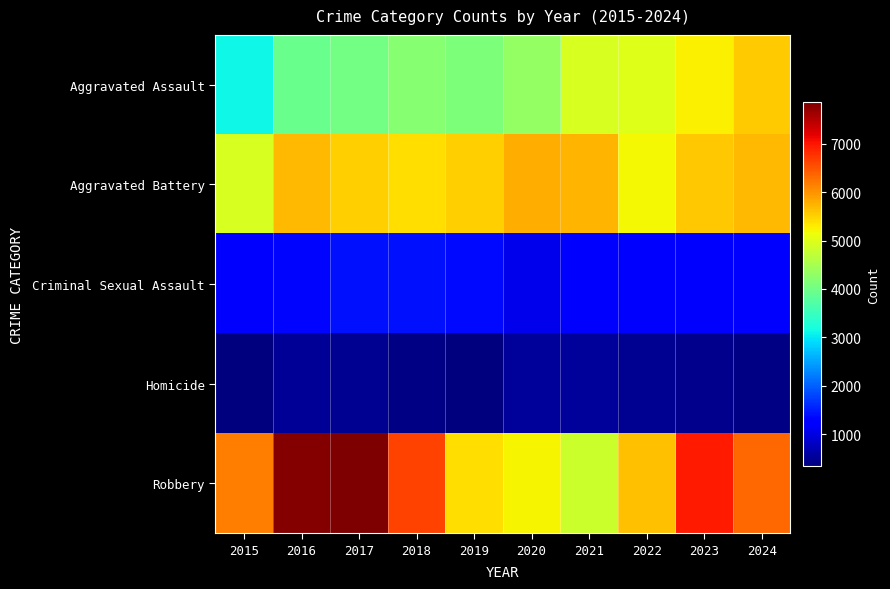

At which category is the sum across all series the highest?

2023